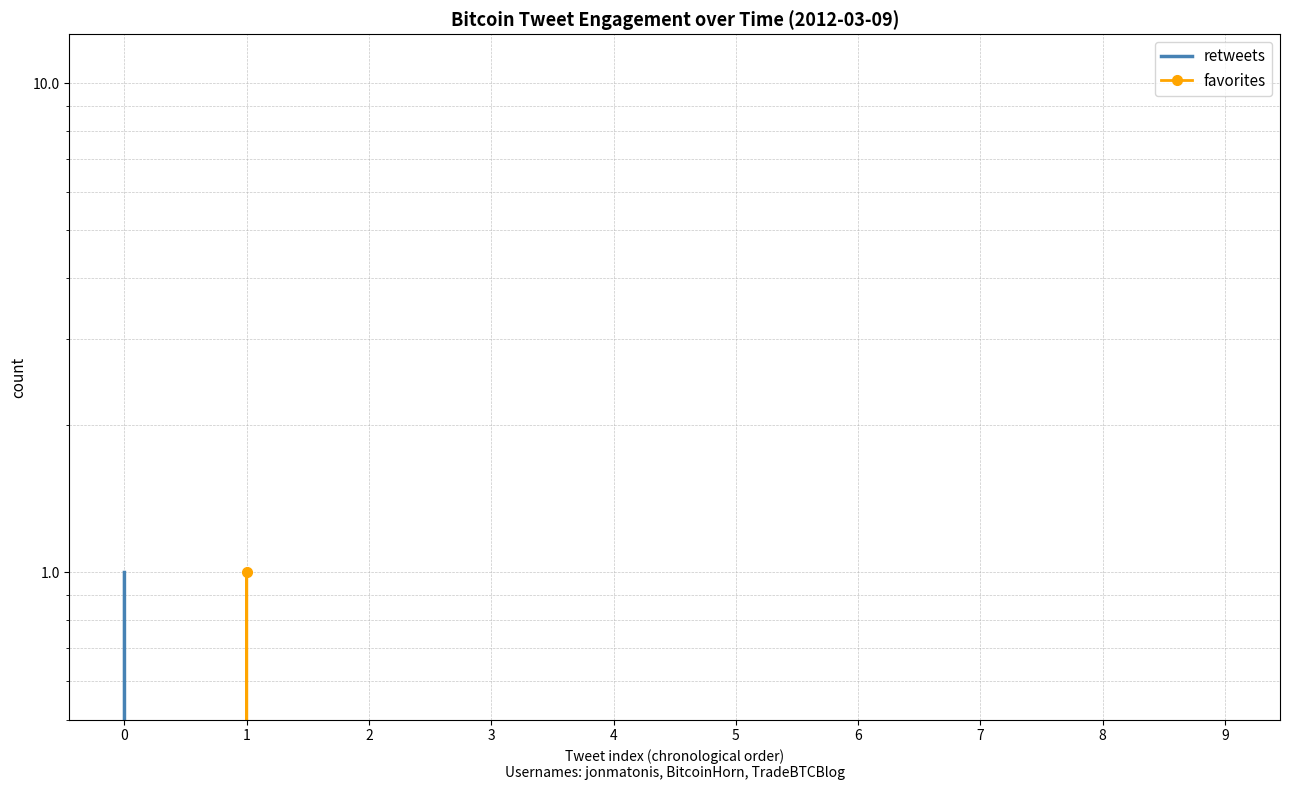

What is the maximum value shown in the chart?

1